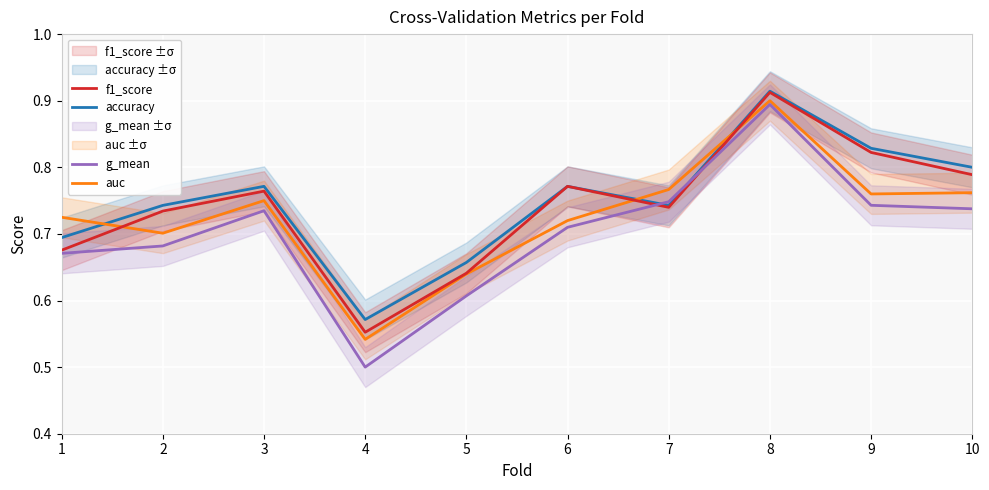

Rank the series by their average value, from lowest to highest.

g_mean, auc, f1_score, accuracy